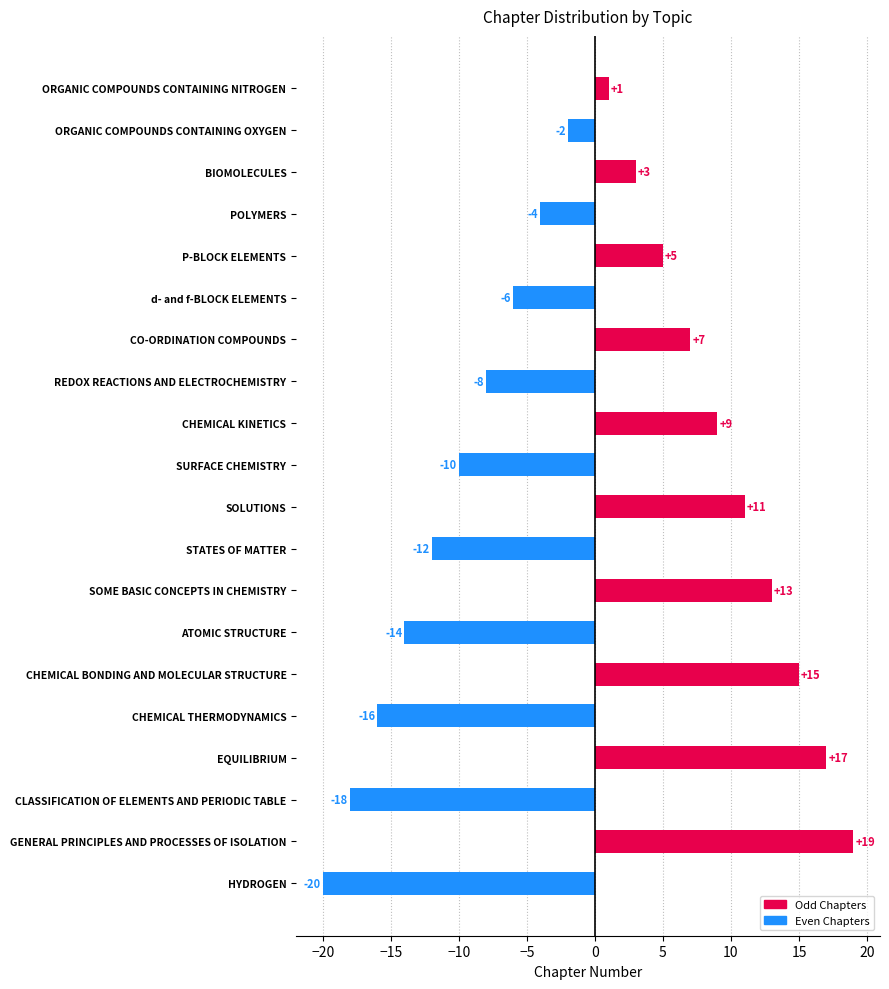

Rank the categories by value from highest to lowest.

GENERAL PRINCIPLES AND PROCESSES OF ISOLATION, EQUILIBRIUM, CHEMICAL BONDING AND MOLECULAR STRUCTURE, SOME BASIC CONCEPTS IN CHEMISTRY, SOLUTIONS, CHEMICAL KINETICS, CO-ORDINATION COMPOUNDS, P-BLOCK ELEMENTS, BIOMOLECULES, ORGANIC COMPOUNDS CONTAINING NITROGEN, ORGANIC COMPOUNDS CONTAINING OXYGEN, POLYMERS, d- and f-BLOCK ELEMENTS, REDOX REACTIONS AND ELECTROCHEMISTRY, SURFACE CHEMISTRY, STATES OF MATTER, ATOMIC STRUCTURE, CHEMICAL THERMODYNAMICS, CLASSIFICATION OF ELEMENTS AND PERIODIC TABLE, HYDROGEN